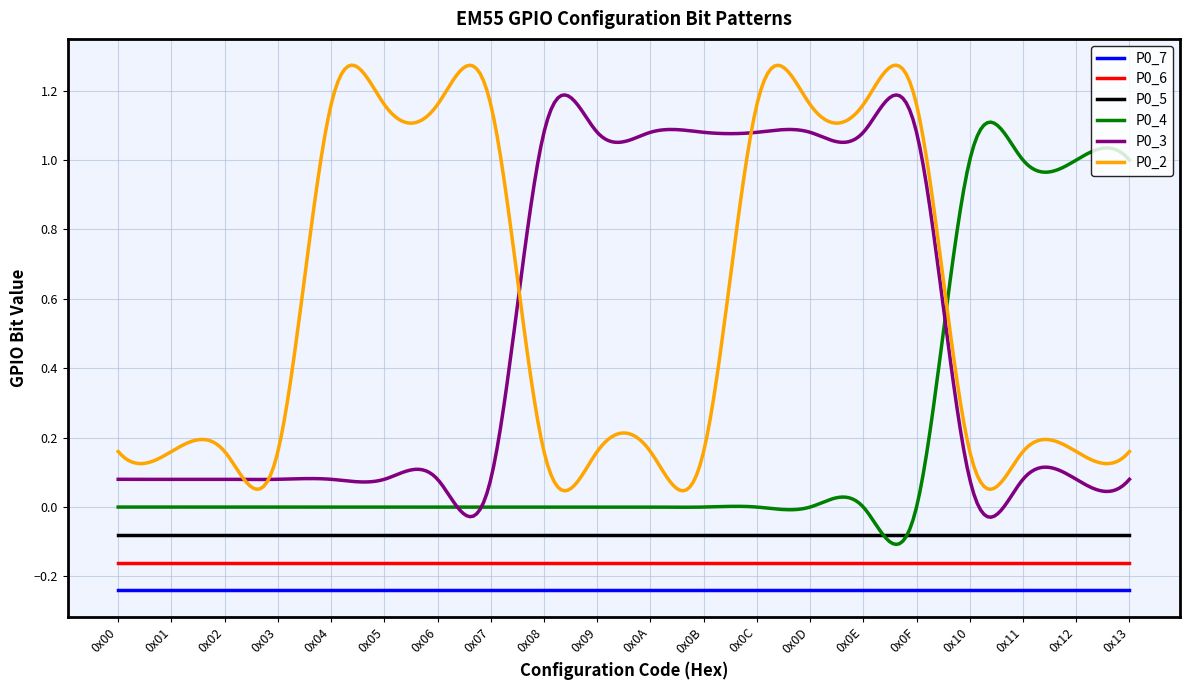

True or false: P0_7 and P0_6 intersect in this chart.

False